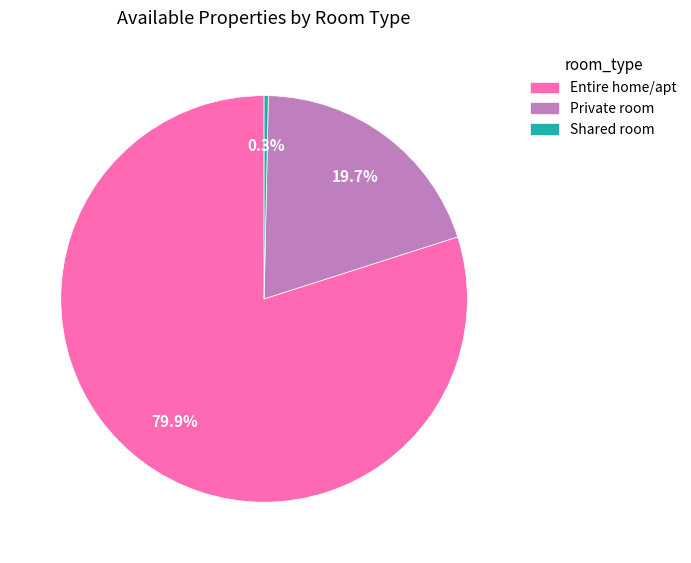

Does any single category account for the majority?

Yes